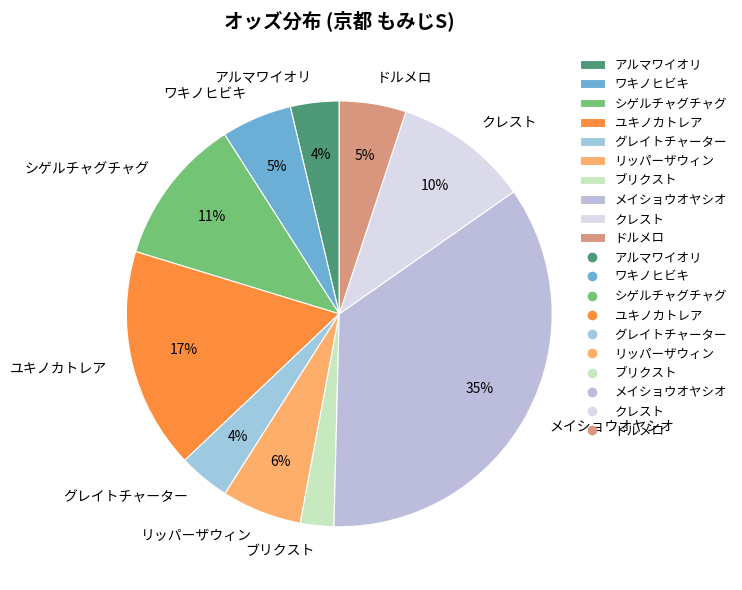

How many slices are in this pie chart?

10